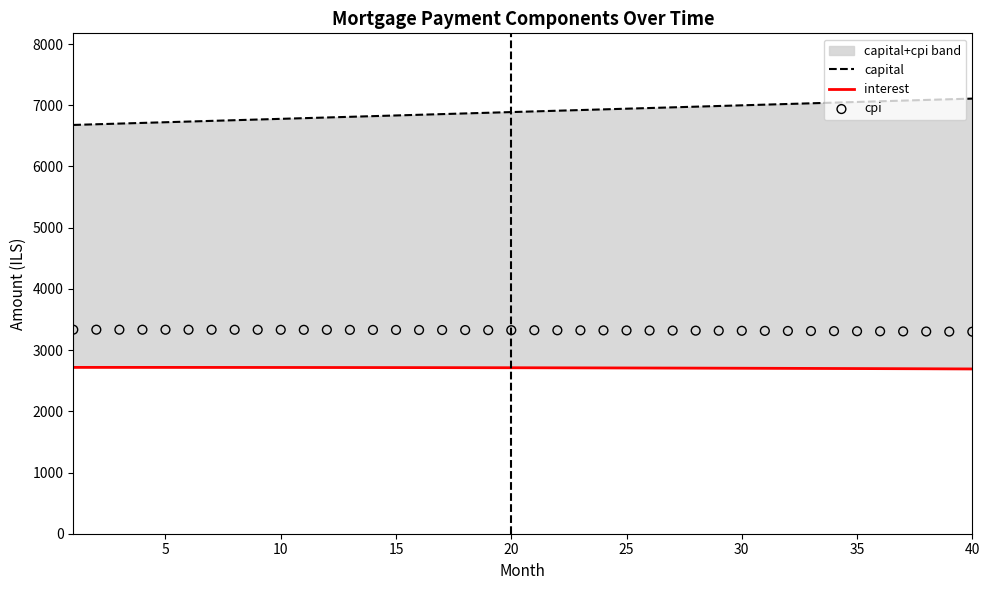

Which series contains the lowest Y value?

interest